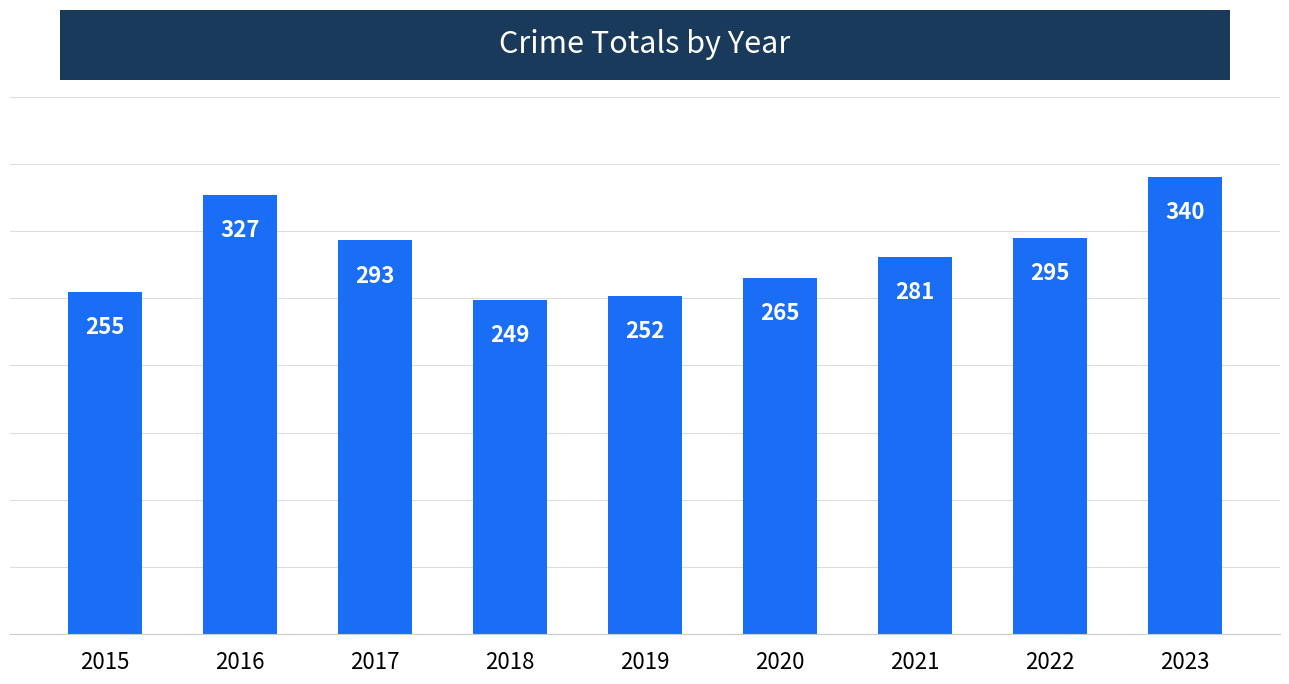

Count the number of categories in the chart.

9